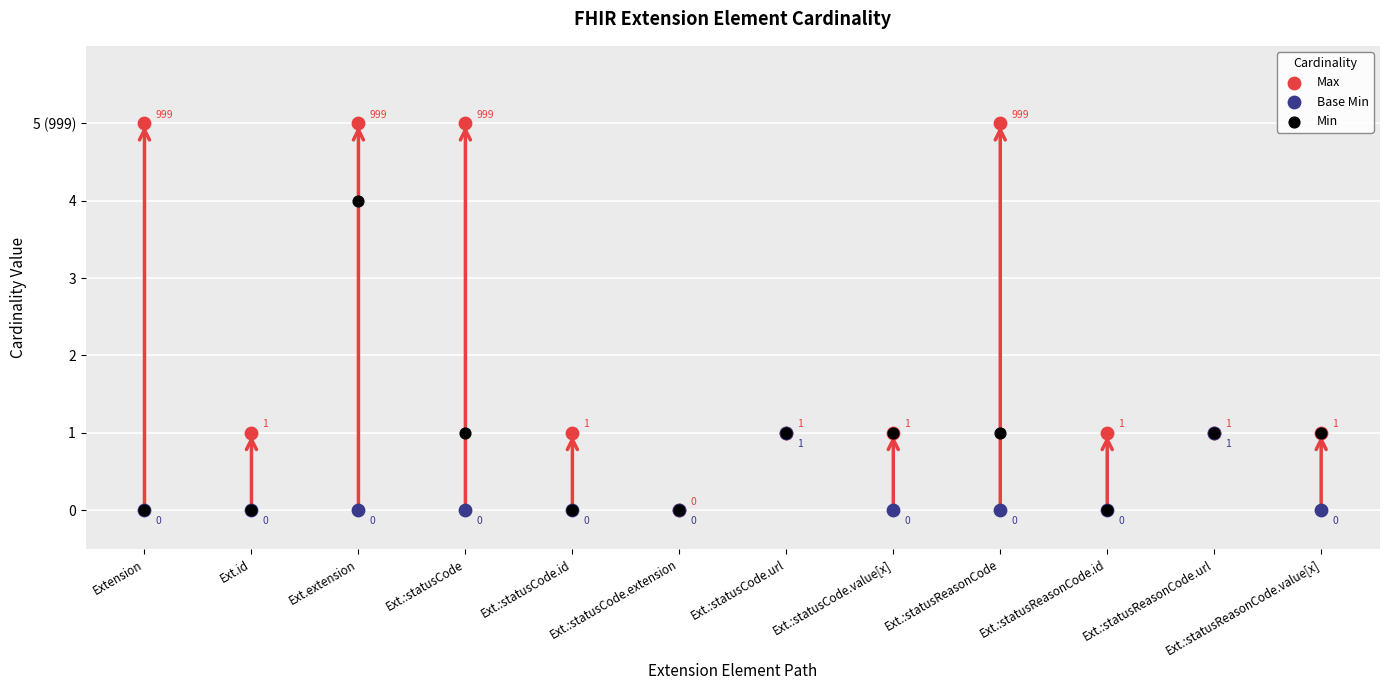

What are all the series names shown in the legend?

Max, Base Min, Min